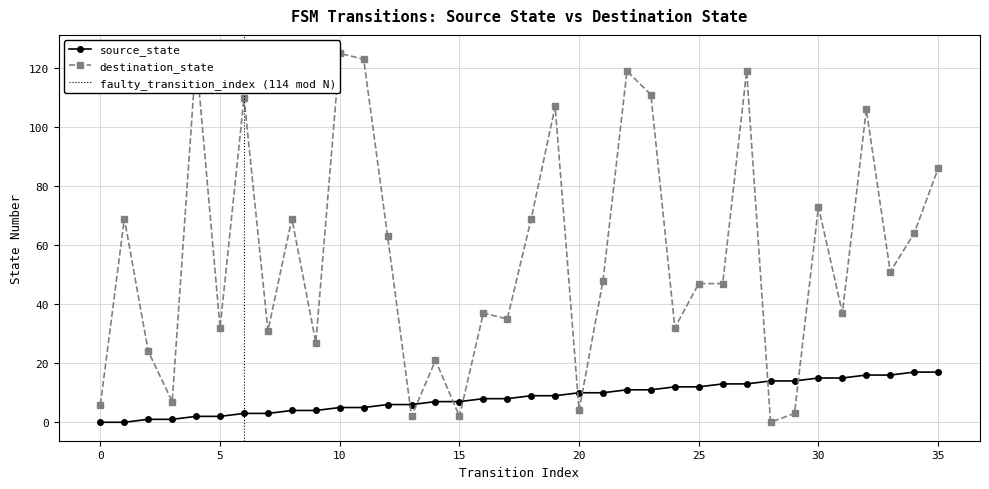

Does the chart have visible grid lines?

Yes